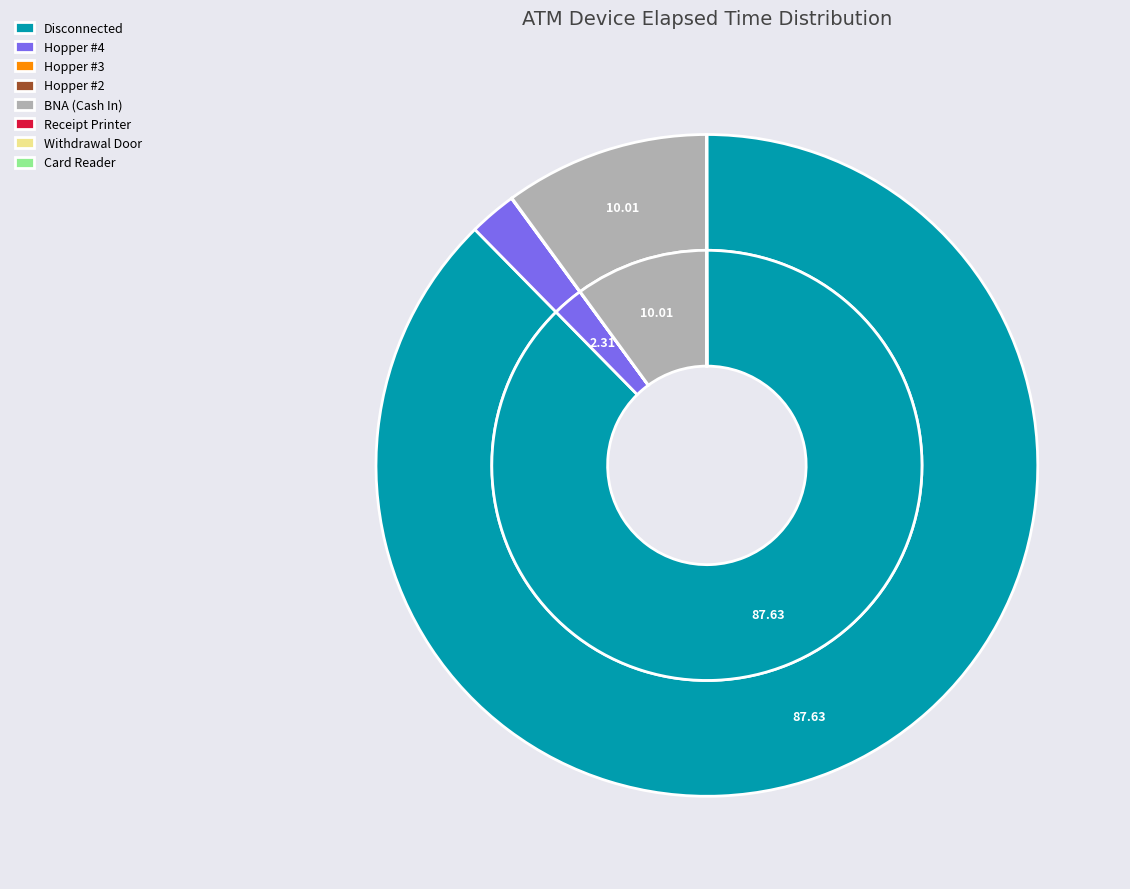

Is there a majority slice in this chart?

Yes